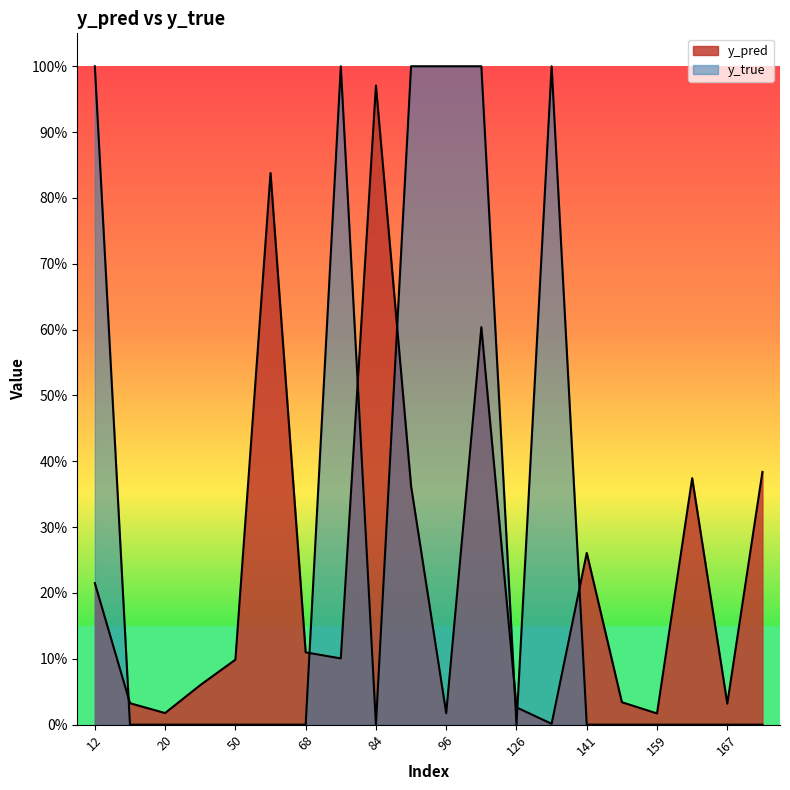

Rank the series by their maximum value, from highest to lowest.

y_true, y_pred